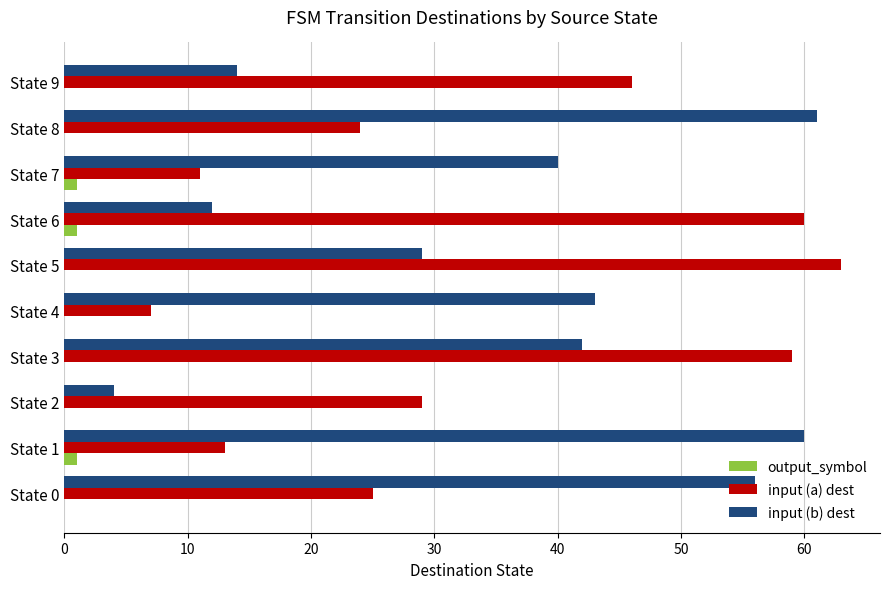

Which series has the largest total across all categories?

input (b) dest